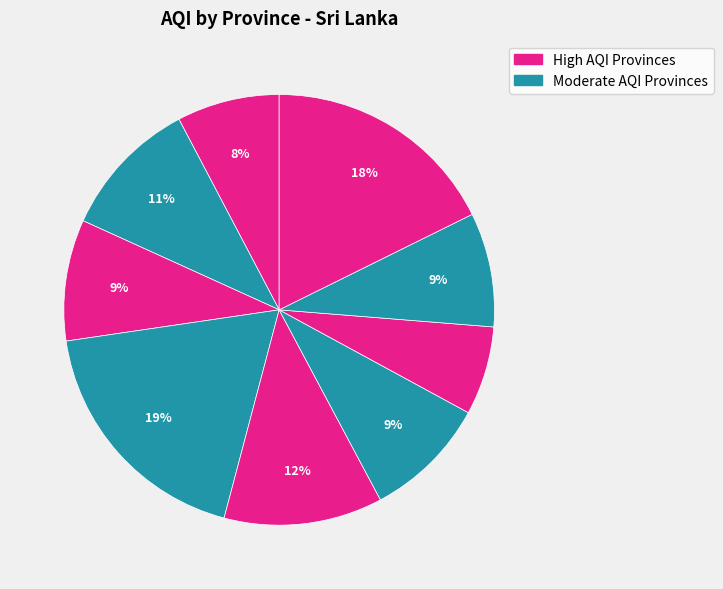

How many segments does this pie chart have?

9